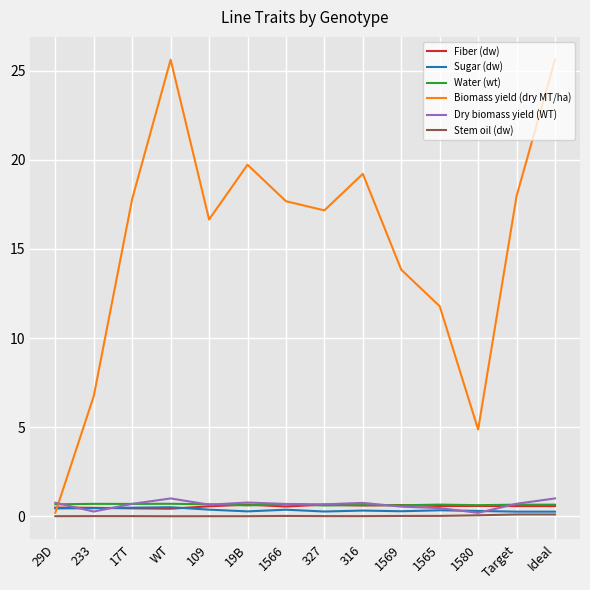

What is the maximum value for Water (wt)?

0.7